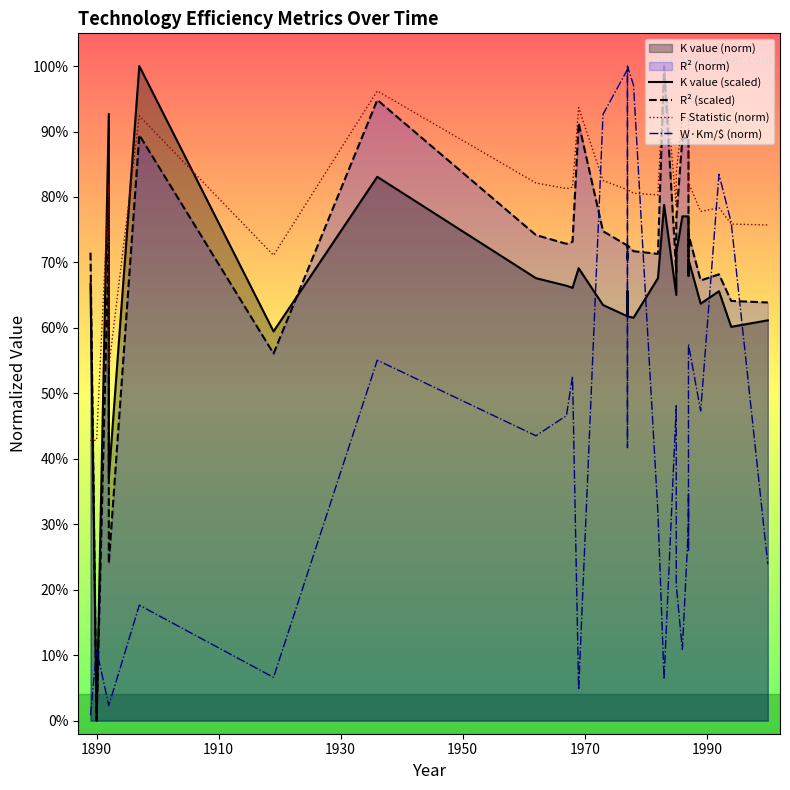

How many times do F Statistic (norm) and W·Km/$ (norm) cross each other?

6